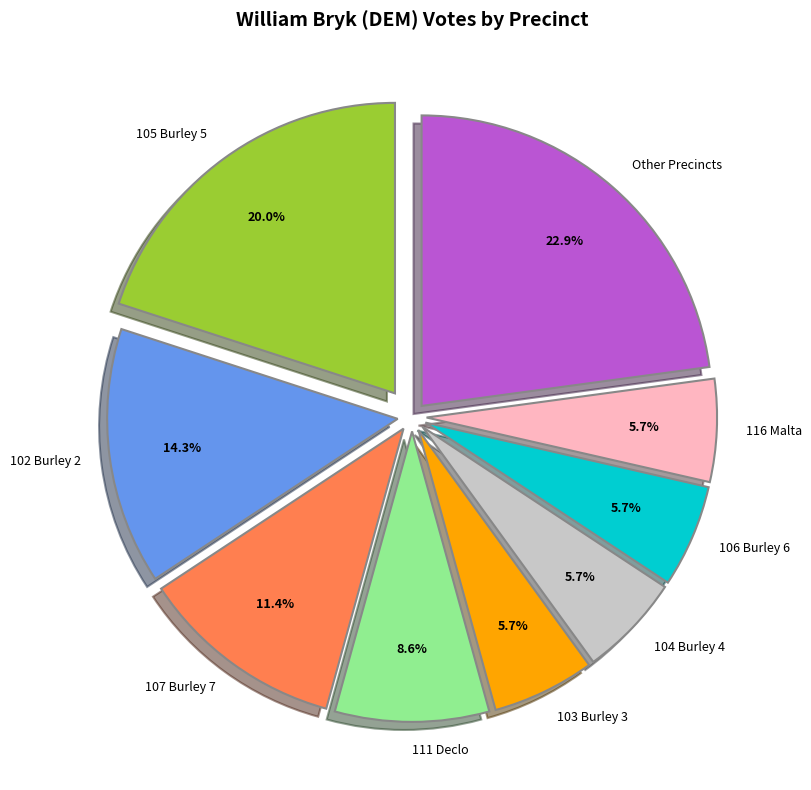

To the nearest percent, what percentage of the pie is 107 Burley 7?

11%